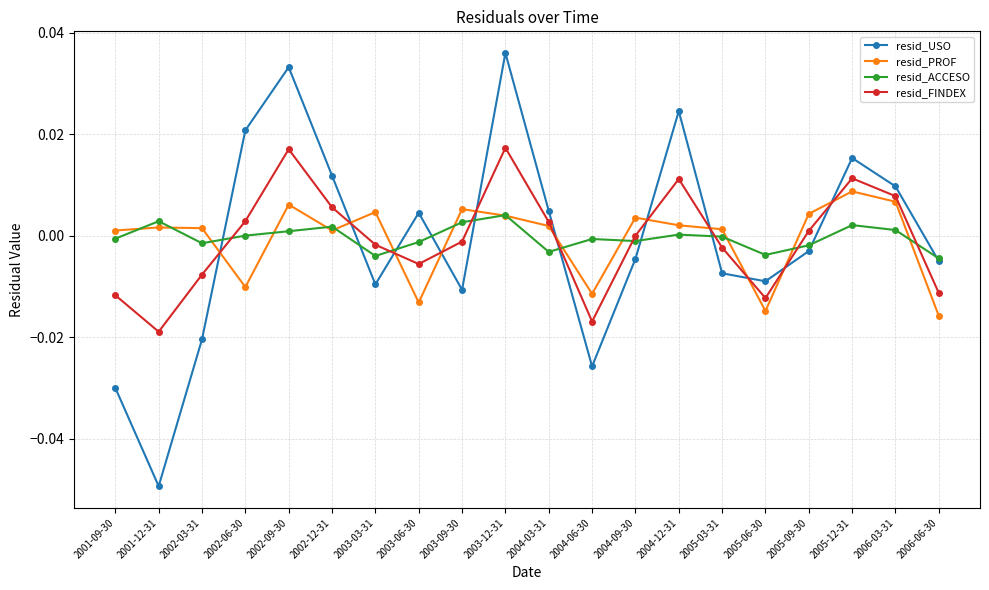

How many series are shown in this chart?

4